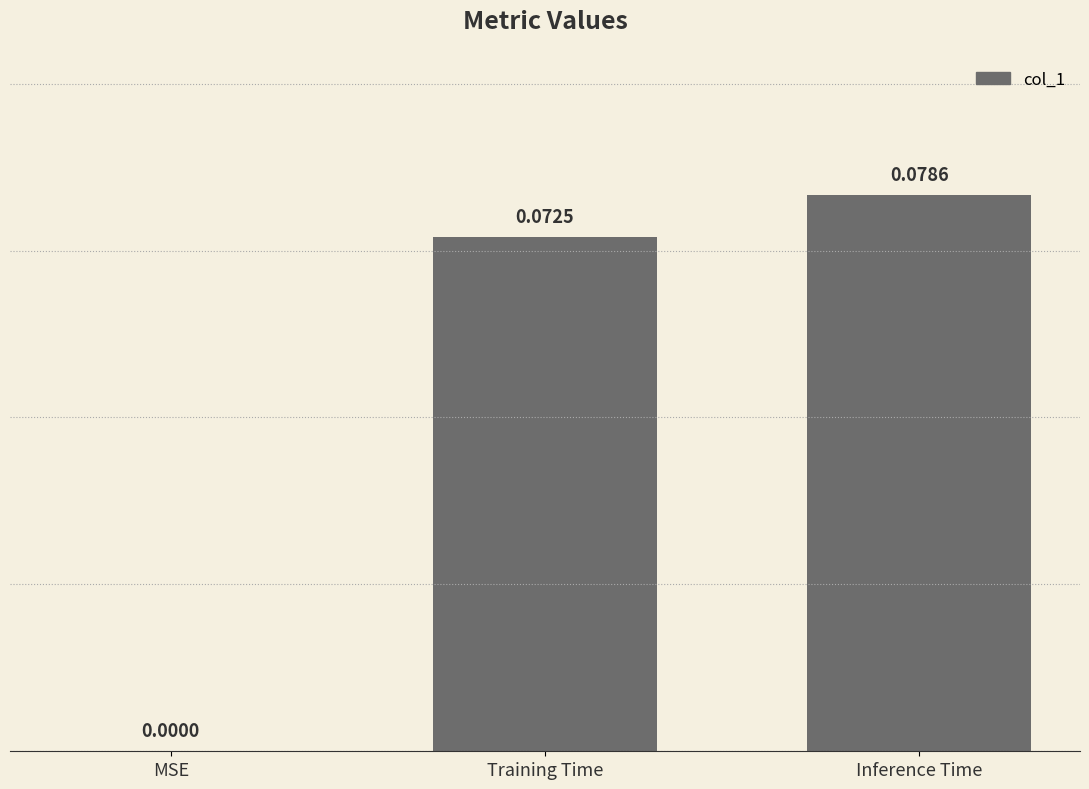

Which has a higher value, Inference Time or Training Time?

Inference Time